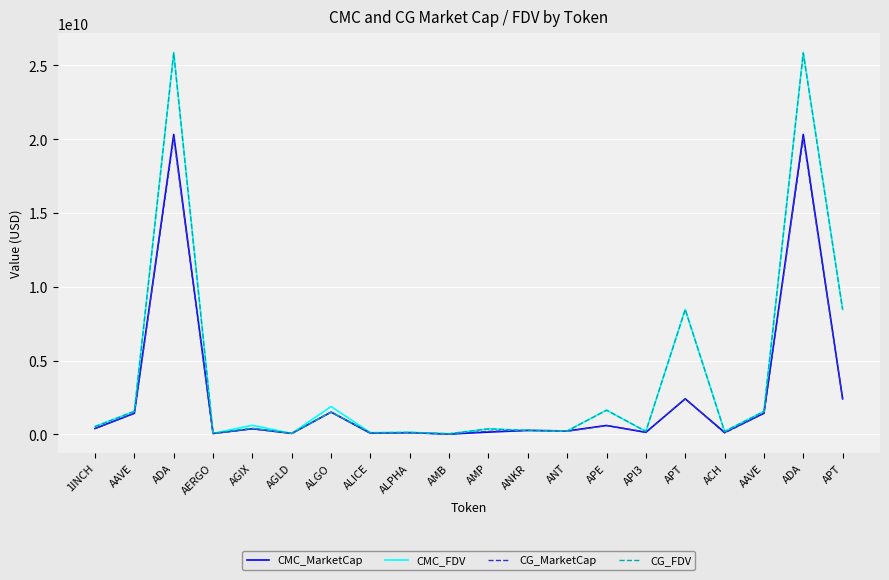

At which category does CMC_MarketCap reach its first local peak?

ADA